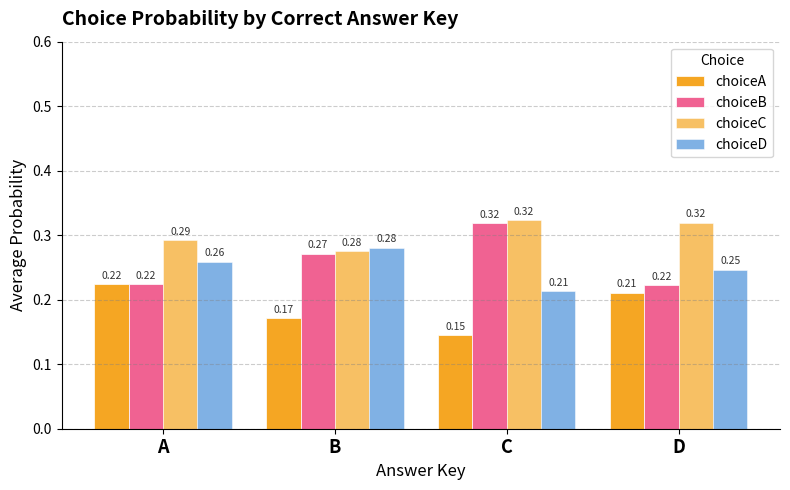

How many series are shown in this chart?

4